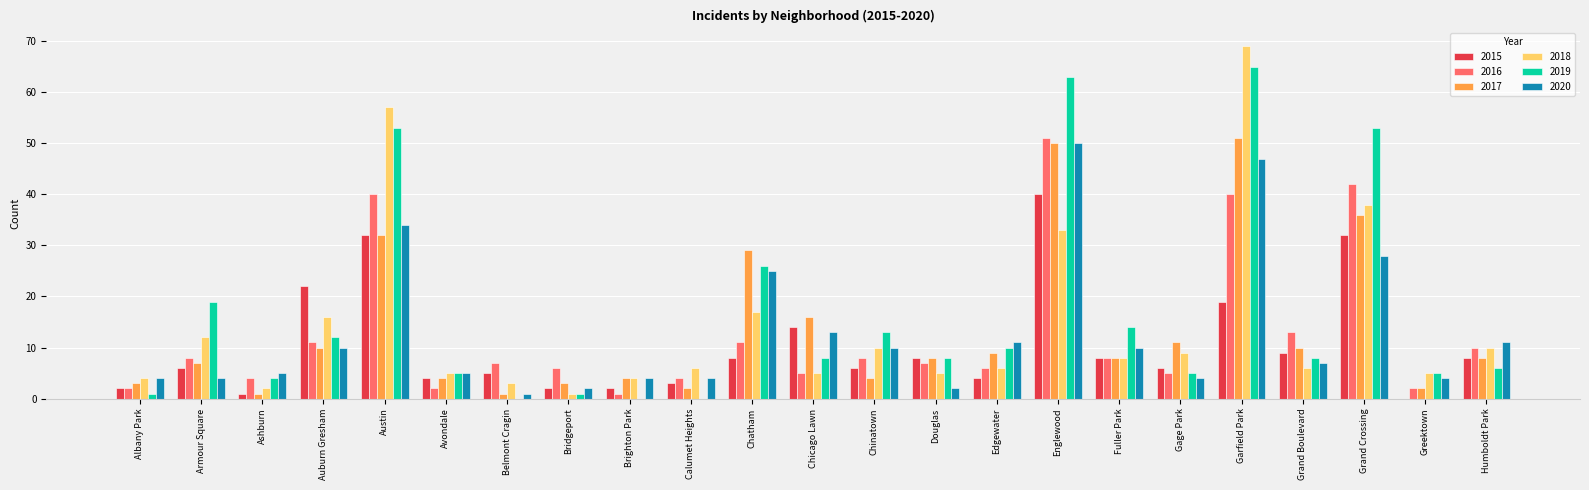

What is the sum of all 2019 values?

379